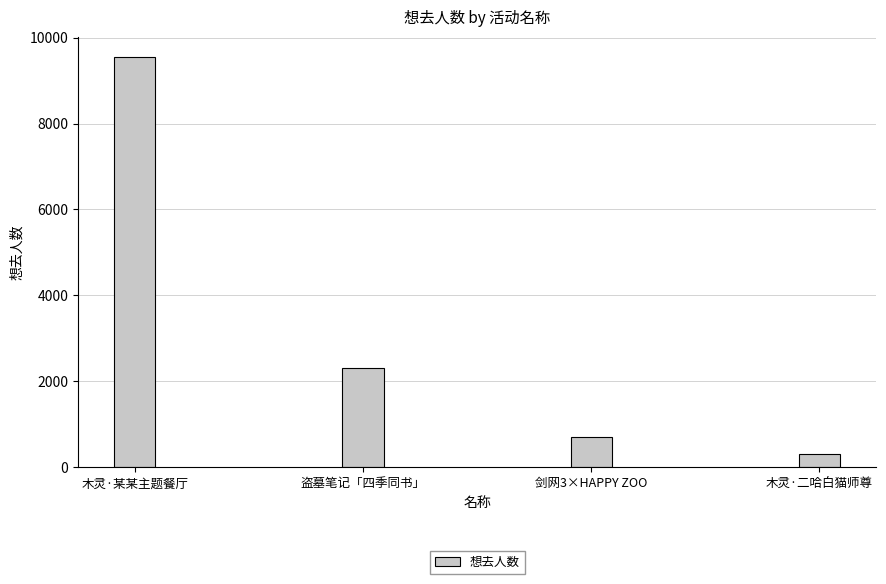

What is the label of the 1st bar from the left?

木灵·某某主题餐厅